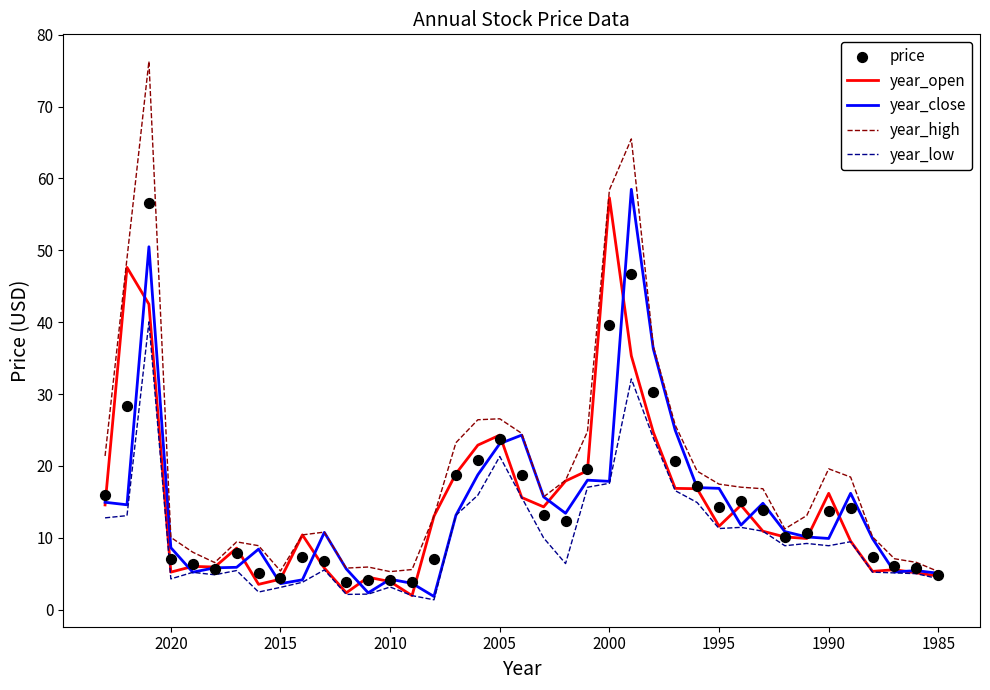

At how many categories does at least one series exceed 8?

29